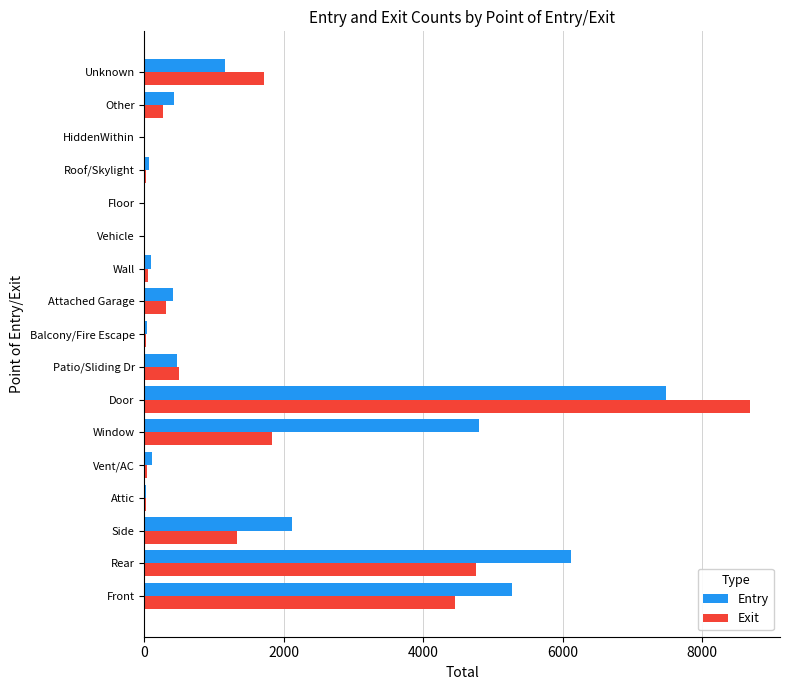

Is the value of Entry at Wall greater than the value of Exit at Rear?

No